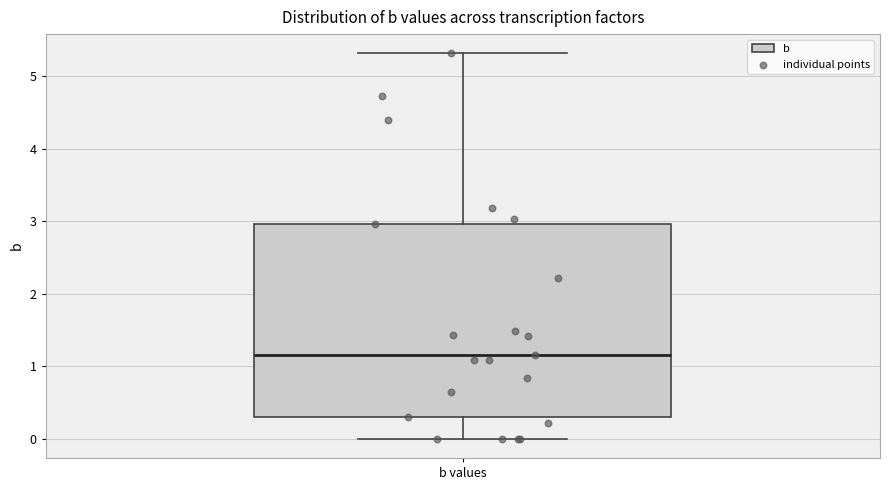

Read this box plot against the y-axis: the position of the median line, the range covered by the box, and the ends of both whiskers. The values are not printed on the chart, so give them approximately, as read against the axis.

median 1.2, box 0.3 to 3.0, whiskers 0.0 to 5.3